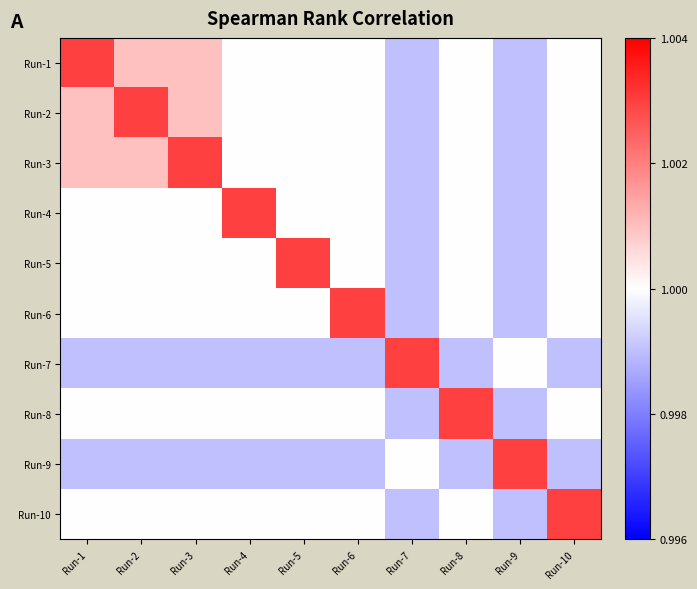

Reading left to right, extract all data points from this chart.

Run-1: Run-1=1.0	Run-2=1.0	Run-3=1.0	Run-4=1.0	Run-5=1.0	Run-6=1.0	Run-7=1.0	Run-8=1.0	Run-9=1.0	Run-10=1.0
Run-2: Run-1=1.0	Run-2=1.0	Run-3=1.0	Run-4=1.0	Run-5=1.0	Run-6=1.0	Run-7=1.0	Run-8=1.0	Run-9=1.0	Run-10=1.0
Run-3: Run-1=1.0	Run-2=1.0	Run-3=1.0	Run-4=1.0	Run-5=1.0	Run-6=1.0	Run-7=1.0	Run-8=1.0	Run-9=1.0	Run-10=1.0
Run-4: Run-1=1.0	Run-2=1.0	Run-3=1.0	Run-4=1.0	Run-5=1.0	Run-6=1.0	Run-7=1.0	Run-8=1.0	Run-9=1.0	Run-10=1.0
Run-5: Run-1=1.0	Run-2=1.0	Run-3=1.0	Run-4=1.0	Run-5=1.0	Run-6=1.0	Run-7=1.0	Run-8=1.0	Run-9=1.0	Run-10=1.0
Run-6: Run-1=1.0	Run-2=1.0	Run-3=1.0	Run-4=1.0	Run-5=1.0	Run-6=1.0	Run-7=1.0	Run-8=1.0	Run-9=1.0	Run-10=1.0
Run-7: Run-1=1.0	Run-2=1.0	Run-3=1.0	Run-4=1.0	Run-5=1.0	Run-6=1.0	Run-7=1.0	Run-8=1.0	Run-9=1.0	Run-10=1.0
Run-8: Run-1=1.0	Run-2=1.0	Run-3=1.0	Run-4=1.0	Run-5=1.0	Run-6=1.0	Run-7=1.0	Run-8=1.0	Run-9=1.0	Run-10=1.0
Run-9: Run-1=1.0	Run-2=1.0	Run-3=1.0	Run-4=1.0	Run-5=1.0	Run-6=1.0	Run-7=1.0	Run-8=1.0	Run-9=1.0	Run-10=1.0
Run-10: Run-1=1.0	Run-2=1.0	Run-3=1.0	Run-4=1.0	Run-5=1.0	Run-6=1.0	Run-7=1.0	Run-8=1.0	Run-9=1.0	Run-10=1.0